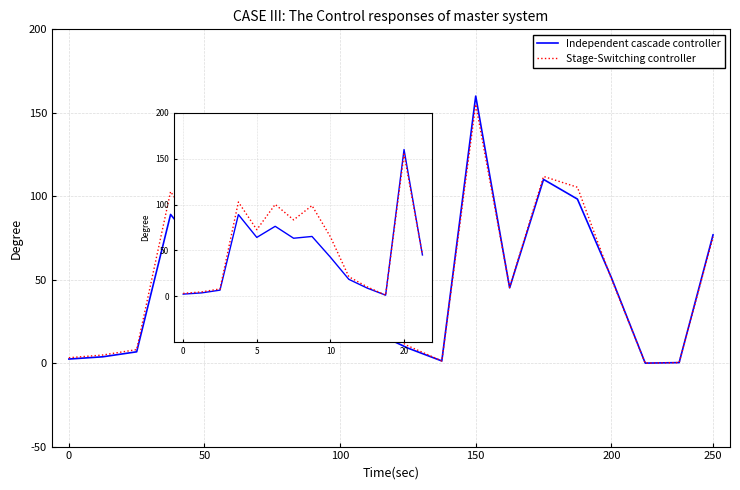

What is the average value of the Independent cascade controller series?

49.2